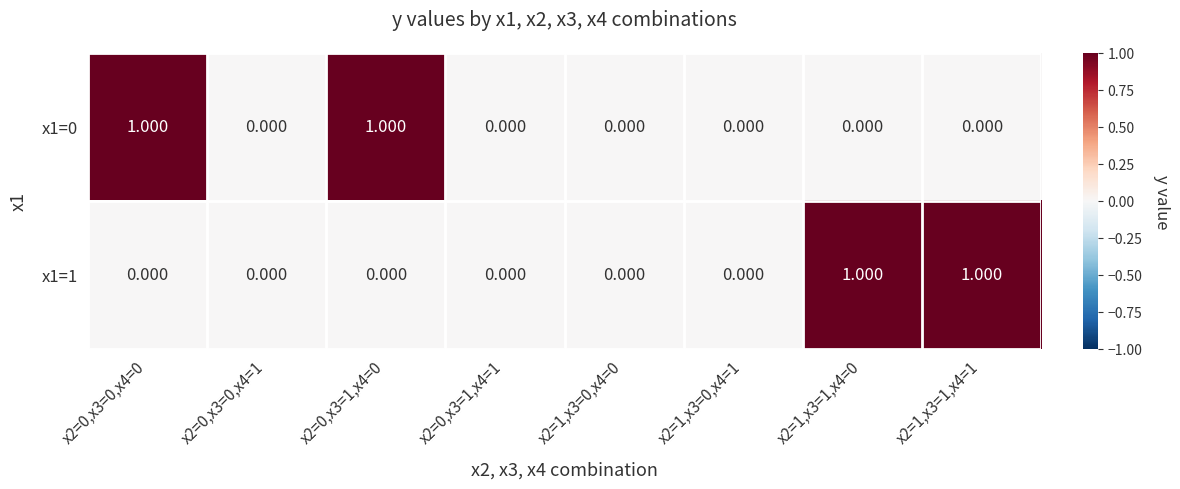

Is the value of x1=1 at x2=1,x3=0,x4=0 greater than the value of x1=0 at x2=0,x3=0,x4=0?

No